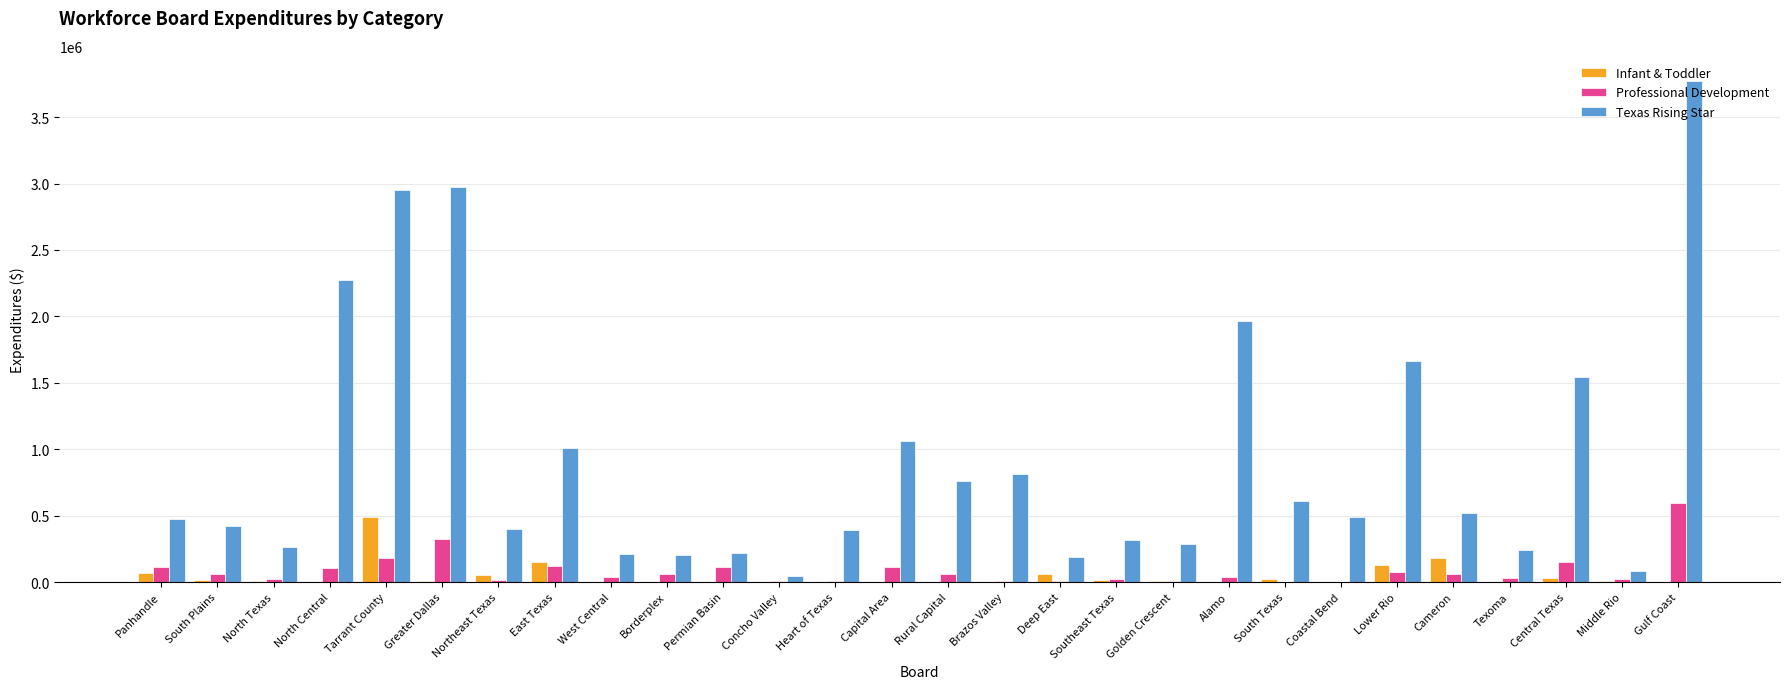

What is the sum of all Infant & Toddler values?

1226061.8